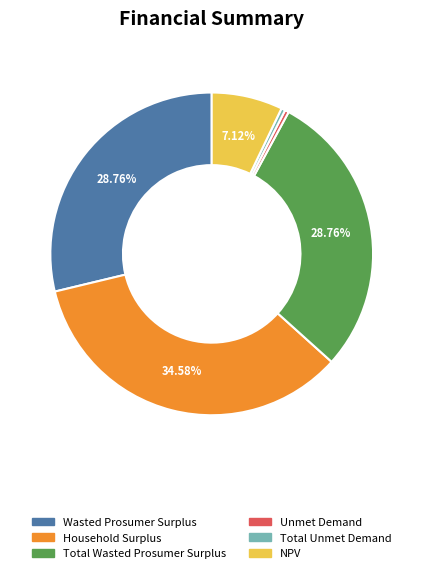

What portion of the pie excludes Wasted Prosumer Surplus?

71.2%